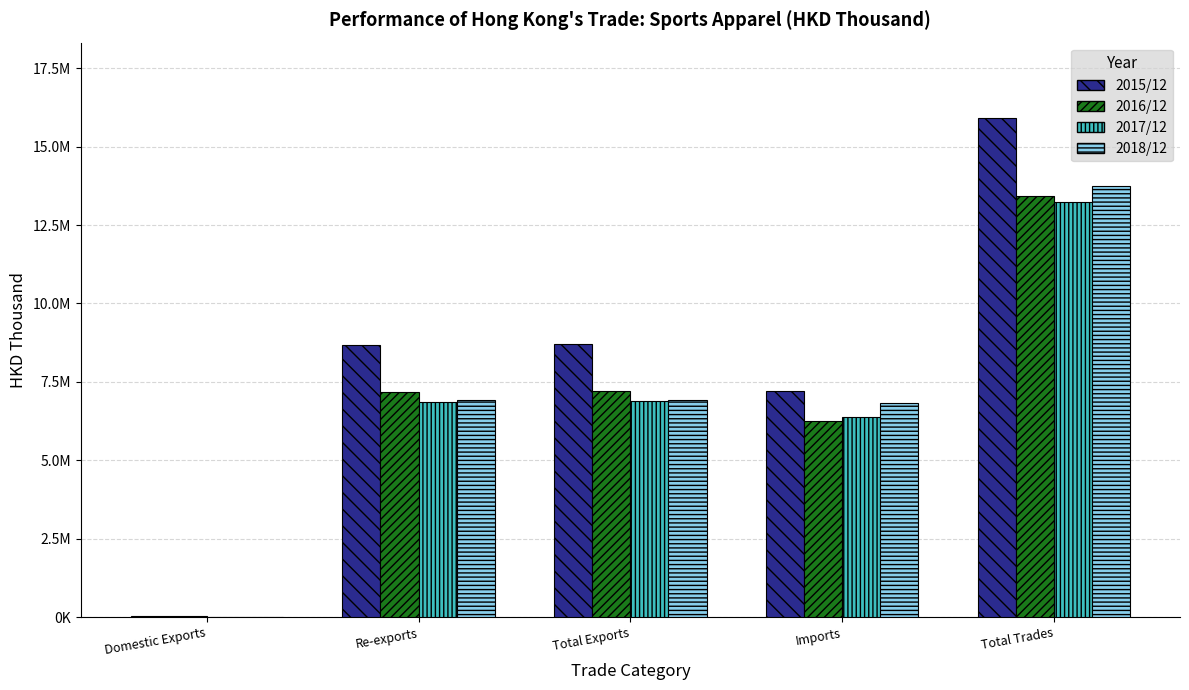

What is the minimum value for 2017/12?

19006.6